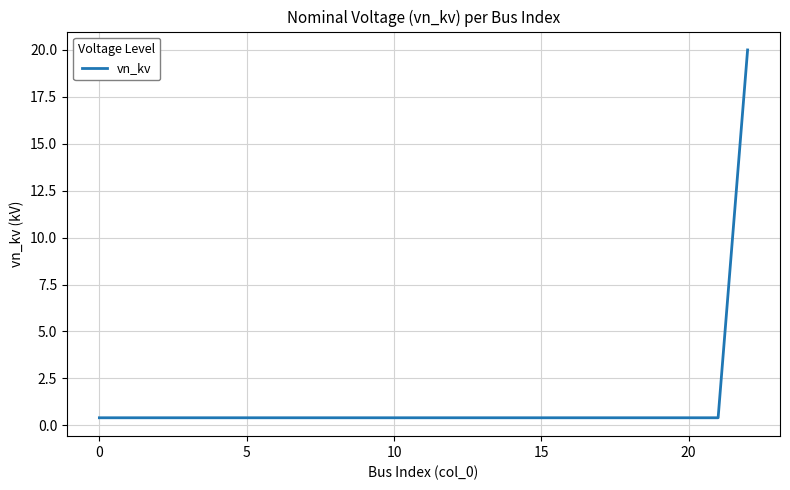

What is the difference between the maximum and minimum values?

19.6